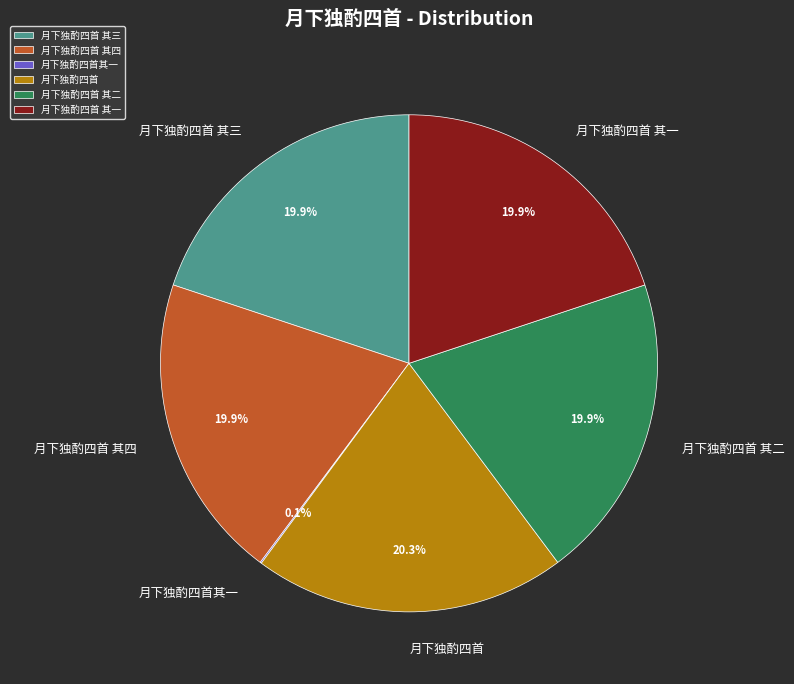

What is the total percentage of 月下独酌四首 其三 and 月下独酌四首 其二?

39.8%